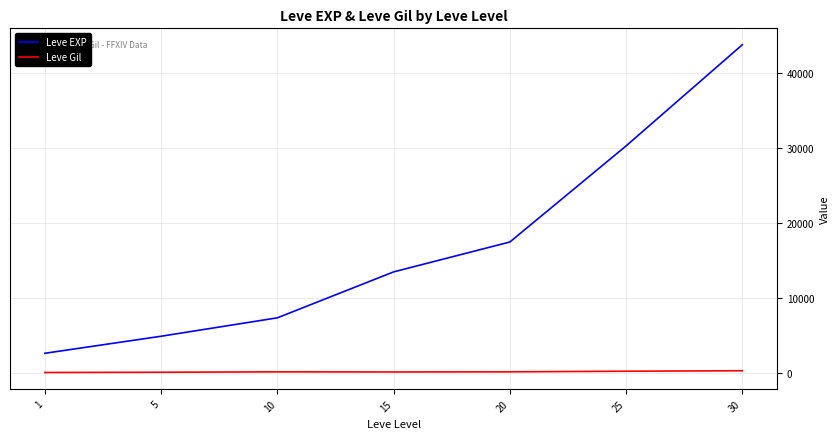

Which series has the largest range (max minus min)?

Leve EXP